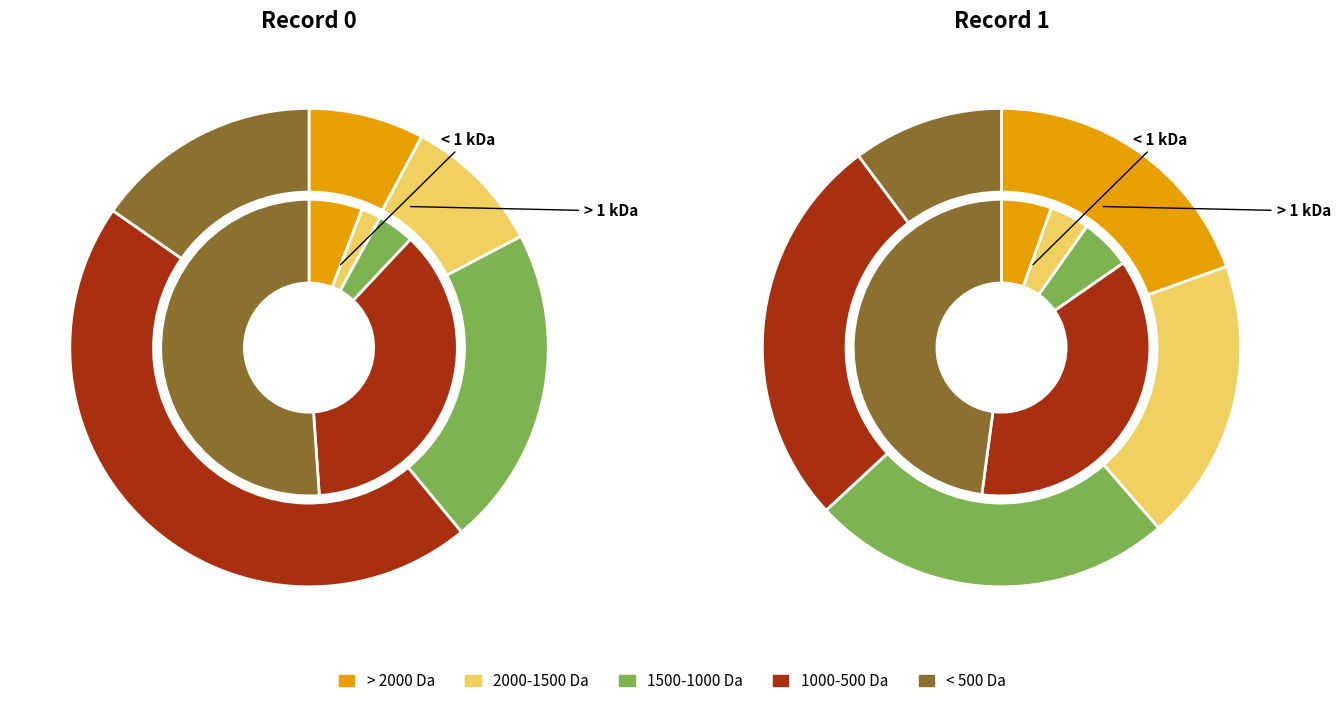

The 0 slice represents 65% of the pie. True or false?

False